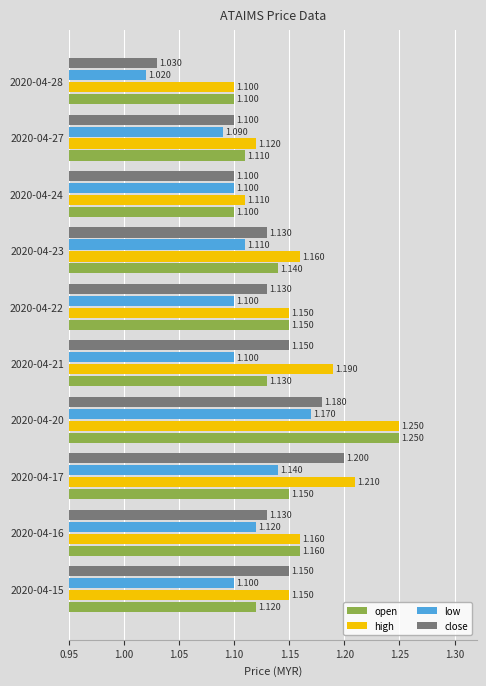

What is the difference between the maximum and minimum values in the close series?

0.2